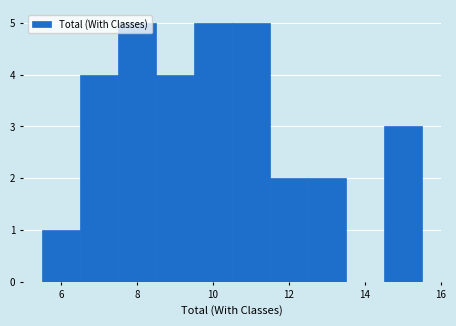

Reading left to right, list every bar in this chart as the range it spans on the x-axis followed by its height. Neither the bar edges nor the heights are printed on the chart, so give them approximately, as read against the axes.

5.5 to 6.5: 1
6.5 to 7.5: 4
7.5 to 8.5: 5
8.5 to 9.5: 4
9.5 to 10.5: 5
10.5 to 11.5: 5
11.5 to 12.5: 2
12.5 to 13.5: 2
13.5 to 14.5: 0
14.5 to 15.5: 3